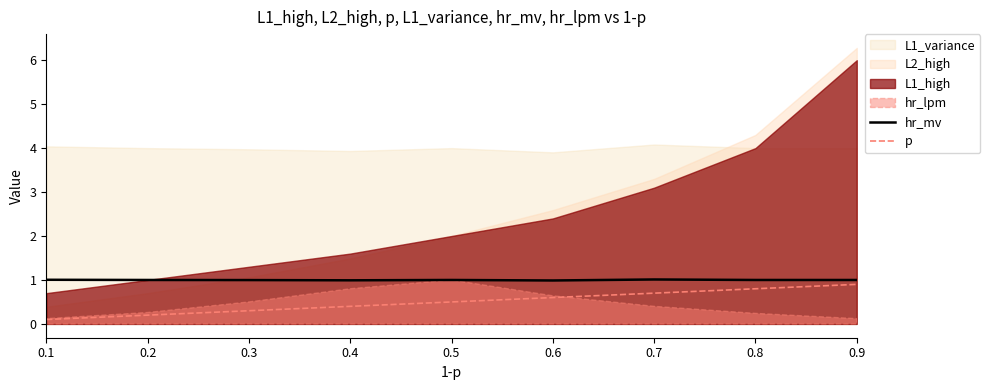

What is the value of the hr_mv point at the 3rd from the left?

1.0